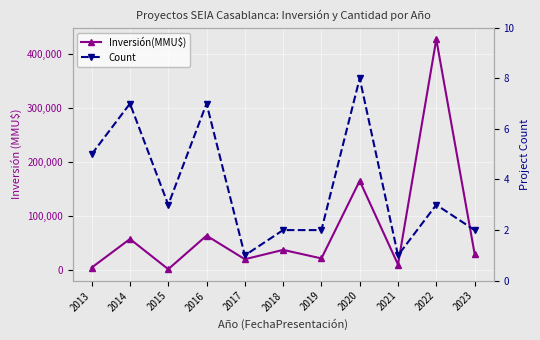

Which series has the largest total across all categories?

Inversión(MMU$)